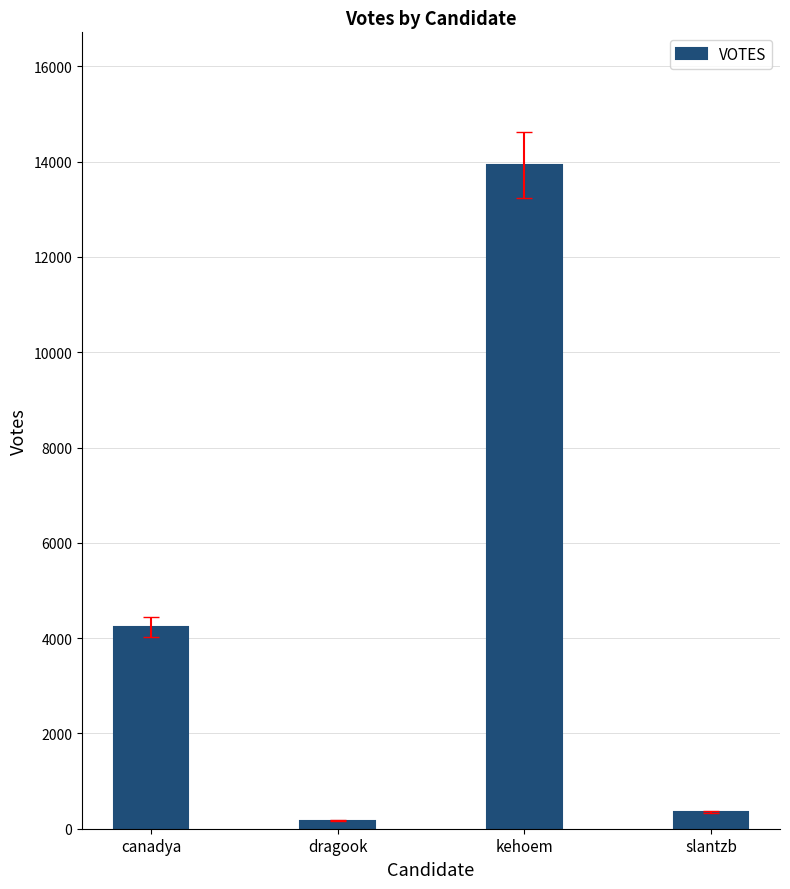

Which has a higher value, kehoem or dragook?

kehoem